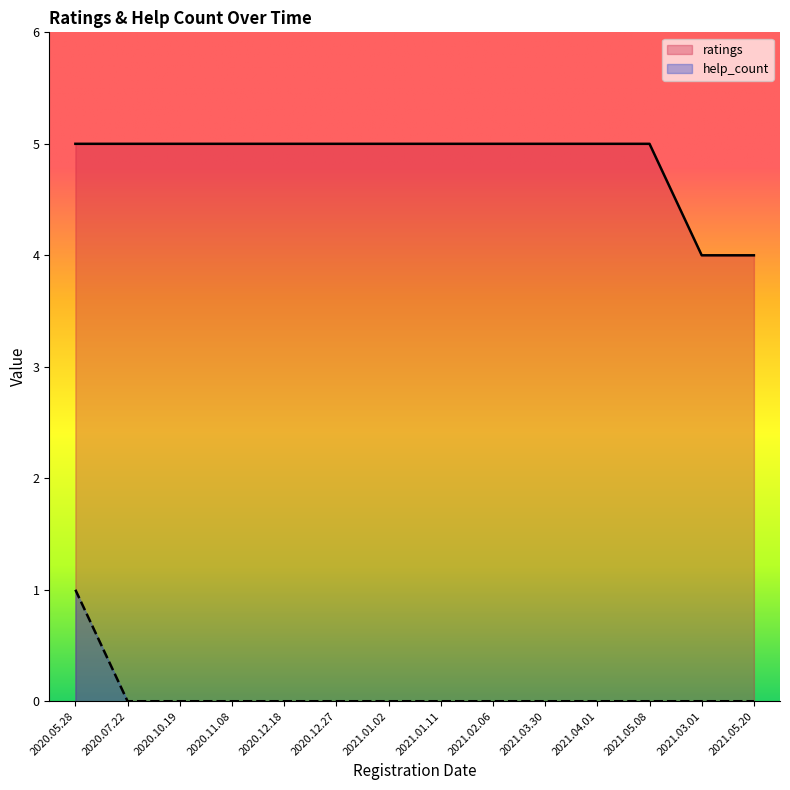

What are all the series names shown in the legend?

ratings, help_count